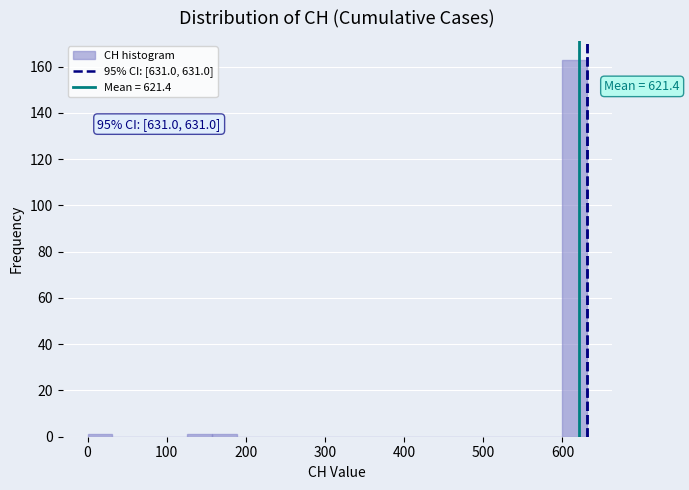

Around what value on the x-axis is the tallest bar? Give the approximate position of its centre, as read against the axis.

620